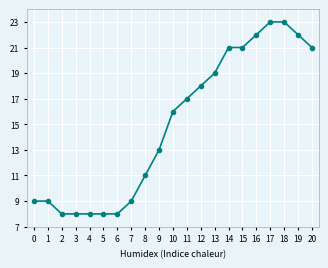

What is the sum of all values?

314